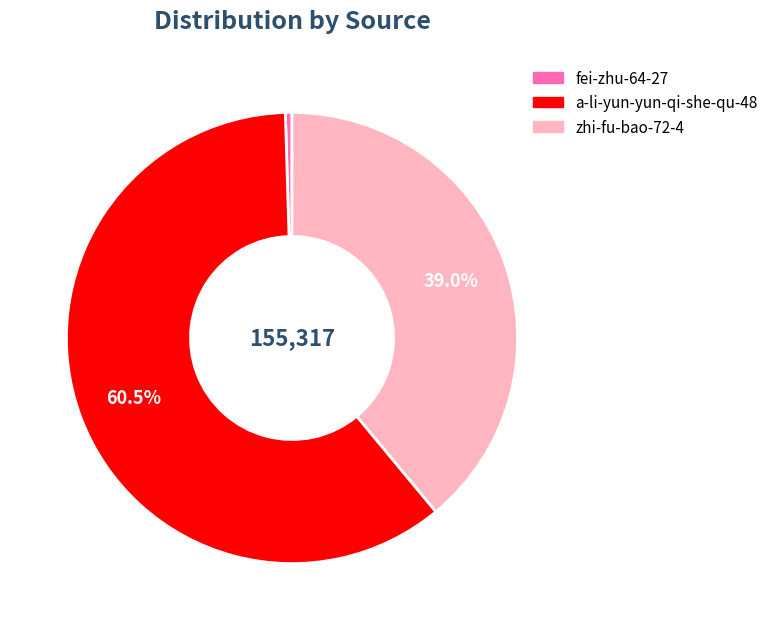

The zhi-fu-bao-72-4 slice represents 39% of the pie. True or false?

True